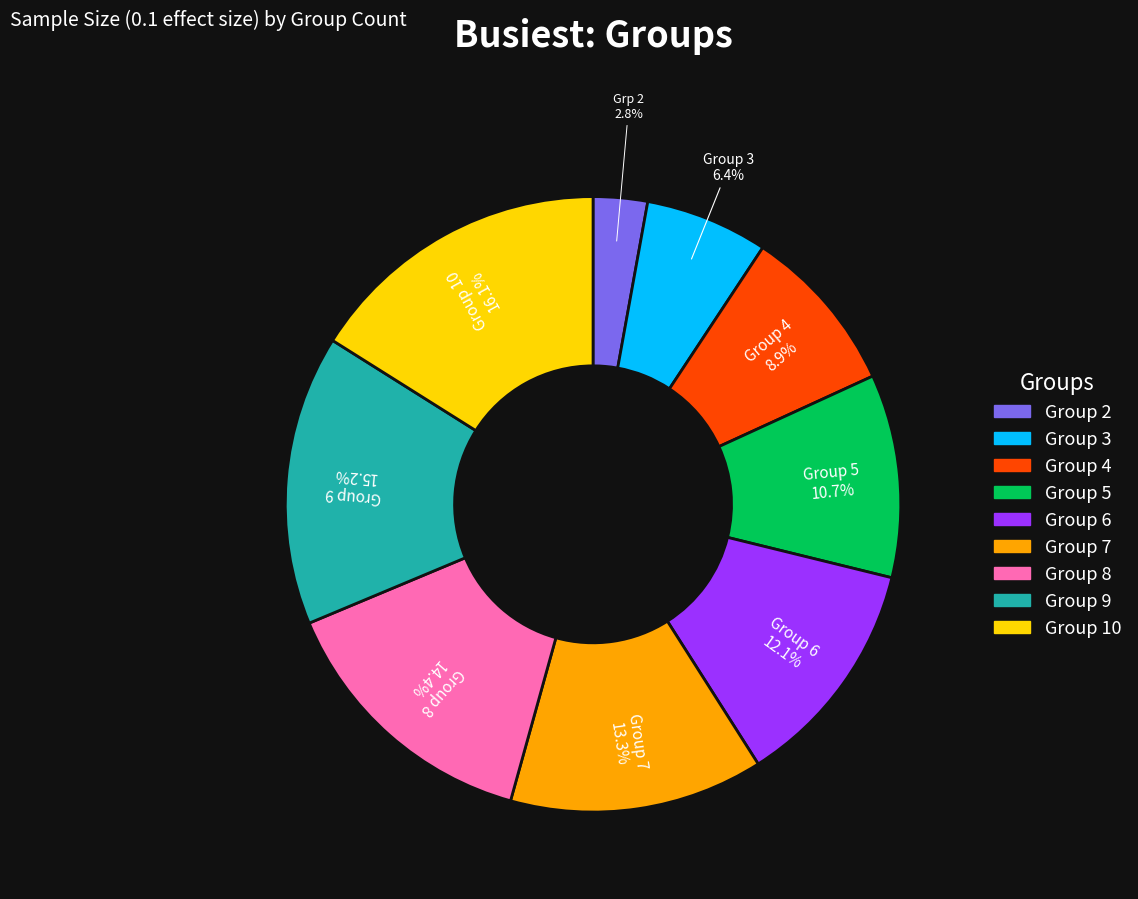

Does any single category account for the majority?

No